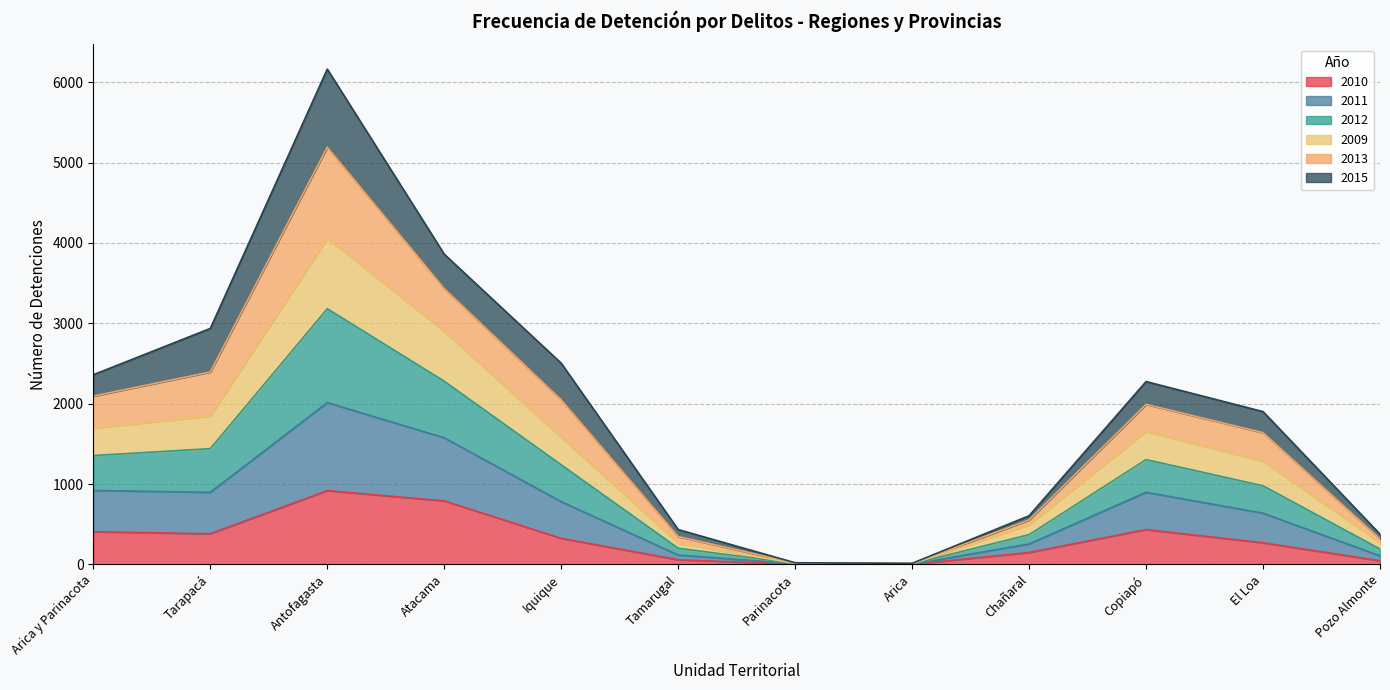

What is the label of the 12th point from the right?

Arica y Parinacota